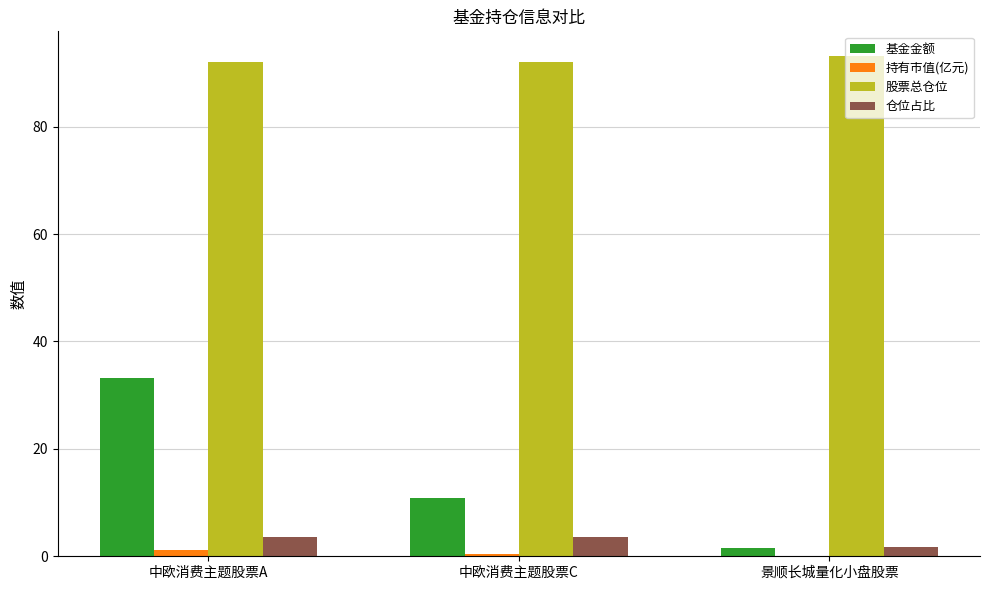

At which category is the sum across all series the highest?

中欧消费主题股票A